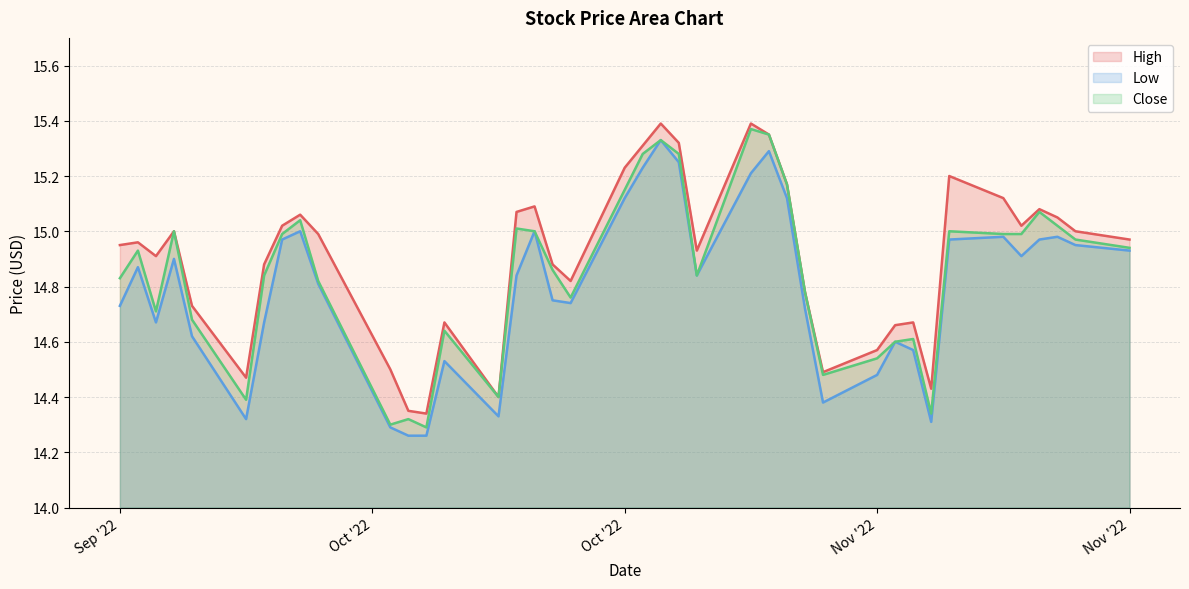

Is the value of High at 2022-11-16 greater than the value of Low at 2022-11-03?

Yes